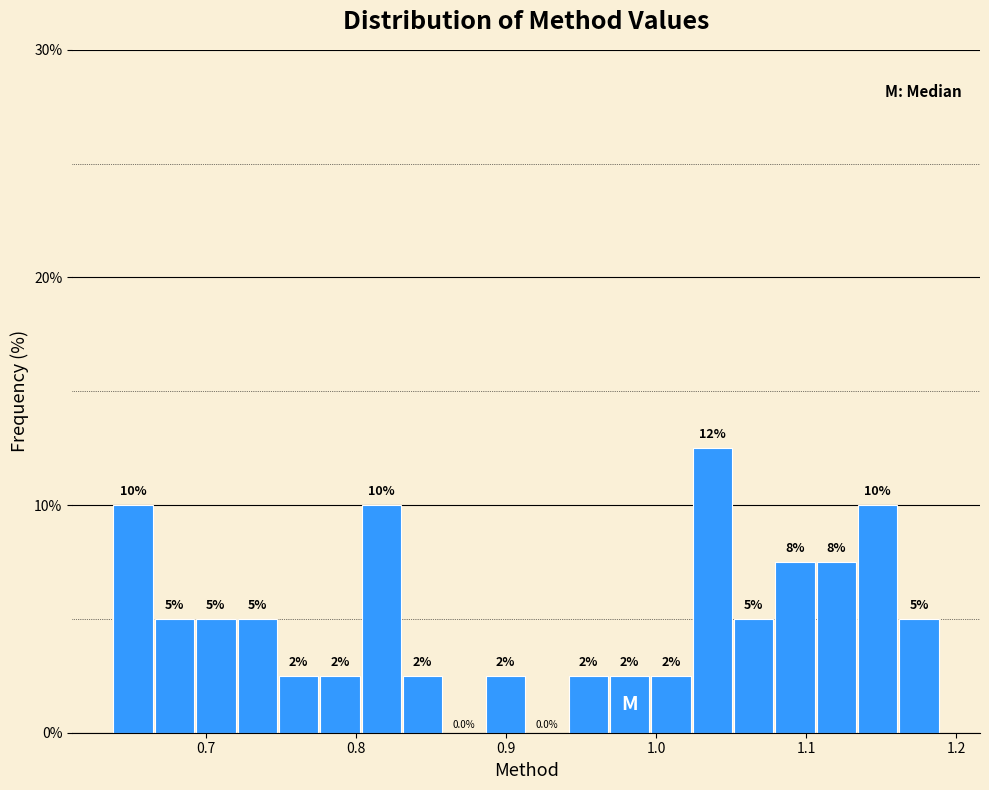

Read against the x-axis, roughly where is the centre of the tallest bar?

1.04